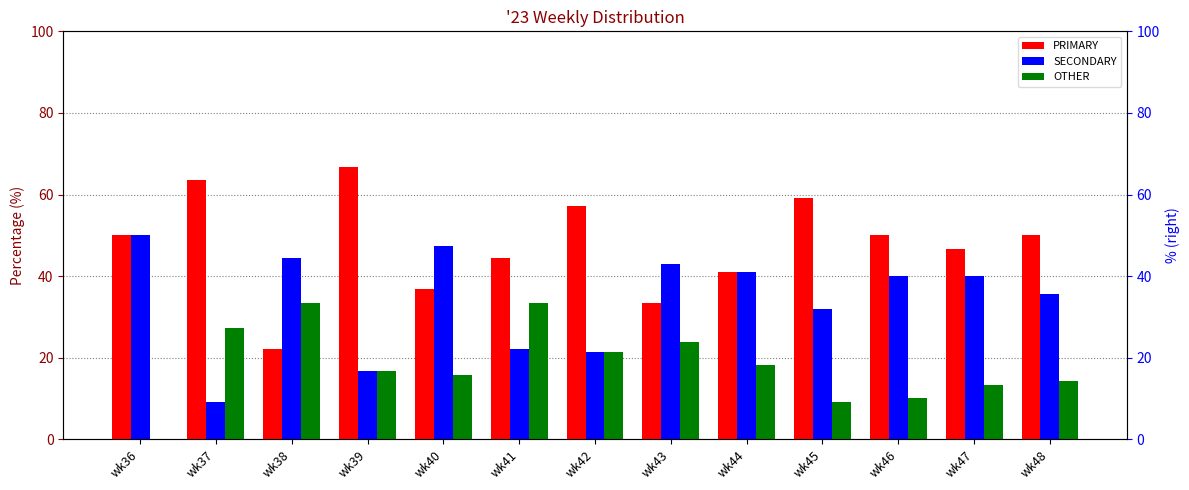

Between wk41 and wk42, which series saw the biggest shift?

PRIMARY